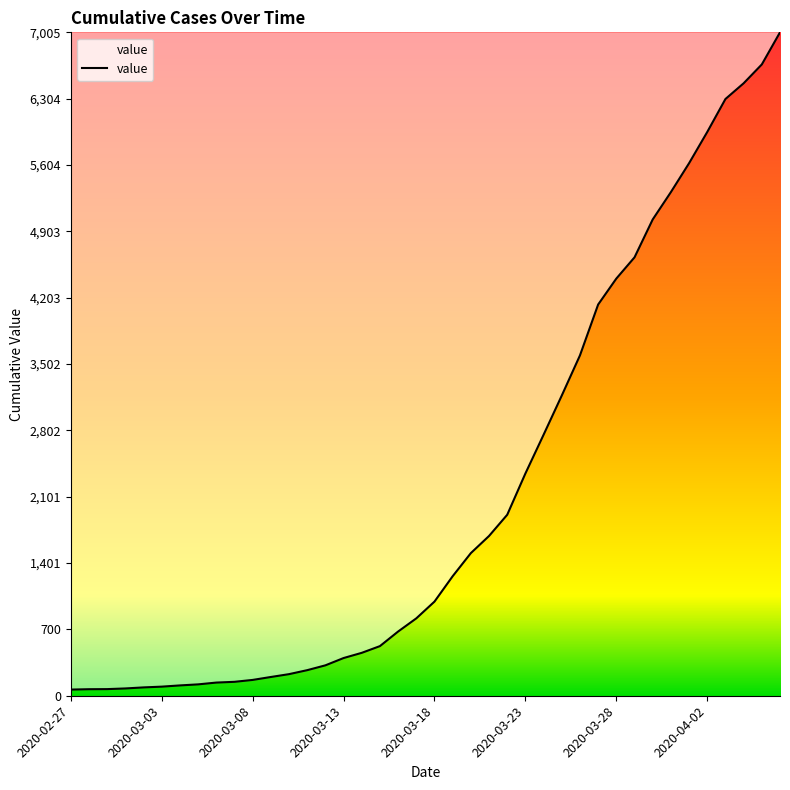

What is the maximum value shown in the chart?

7005